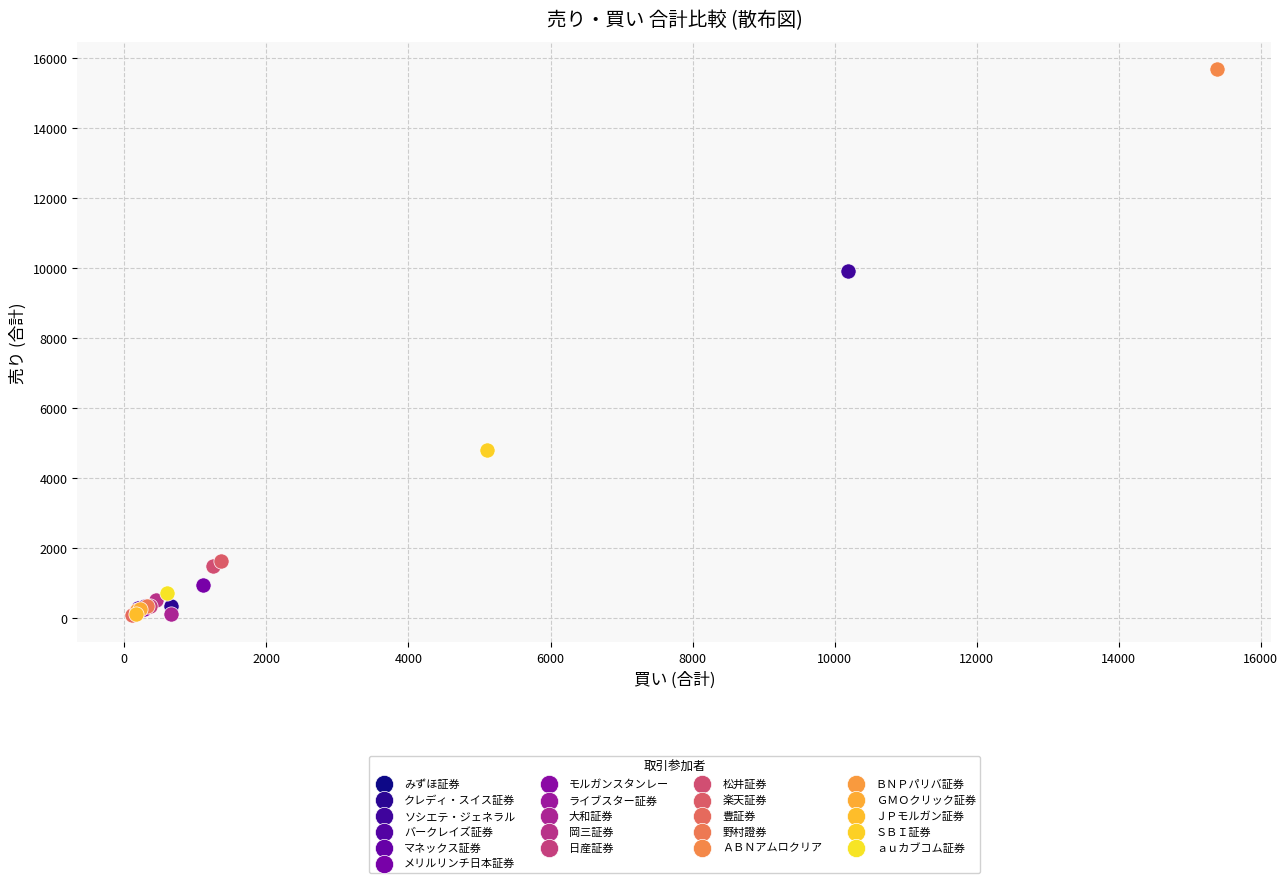

What are all the series names shown in the legend?

みずほ証券, クレディ・スイス証券, ソシエテ・ジェネラル, バークレイズ証券, マネックス証券, メリルリンチ日本証券, モルガンスタンレー, ライブスター証券, 大和証券, 岡三証券, 日産証券, 松井証券, 楽天証券, 豊証券, 野村證券, ＡＢＮアムロクリア, ＢＮＰパリバ証券, ＧＭＯクリック証券, ＪＰモルガン証券, ＳＢＩ証券, ａｕカブコム証券